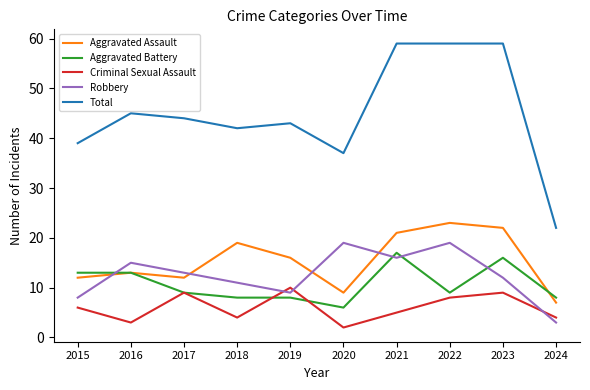

At how many categories does at least one series exceed 12?

10